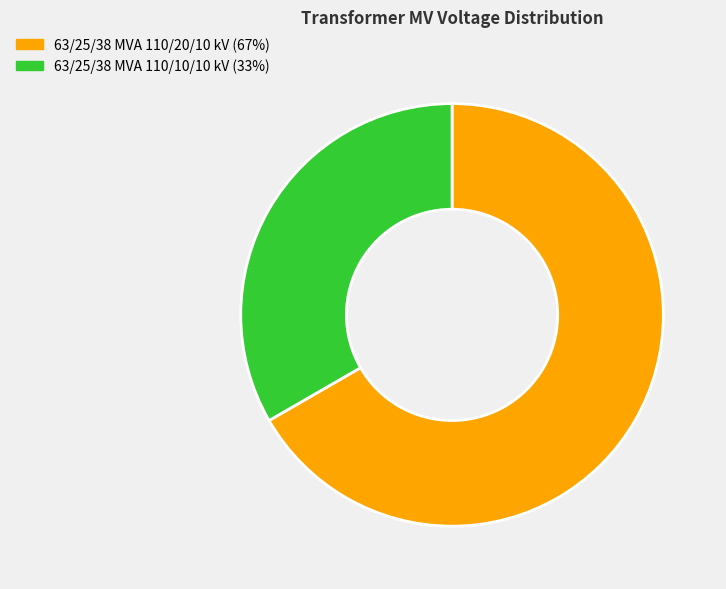

Is the sum of 63/25/38 MVA 110/20/10 kV and 63/25/38 MVA 110/10/10 kV greater than half?

Yes